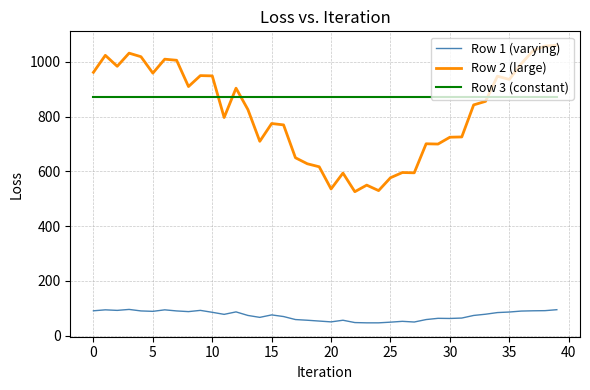

Rank the series by their maximum value, from lowest to highest.

Row 1 (varying), Row 3 (constant), Row 2 (large)